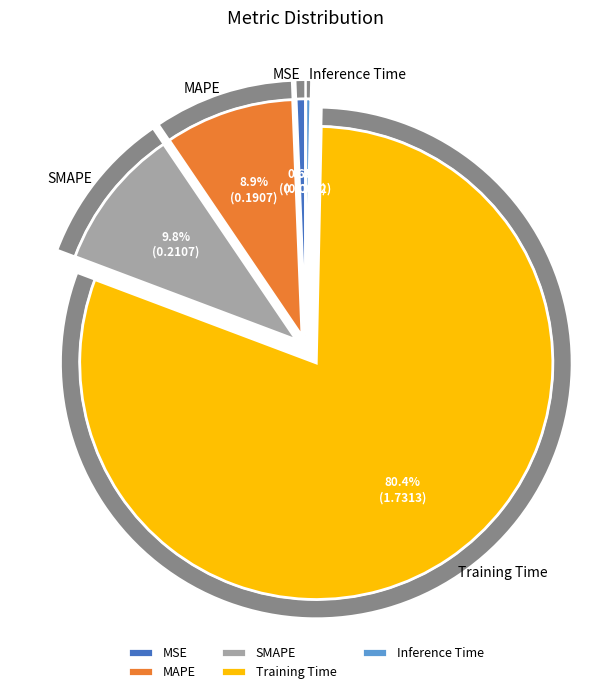

Is Training Time the majority of the pie?

Yes